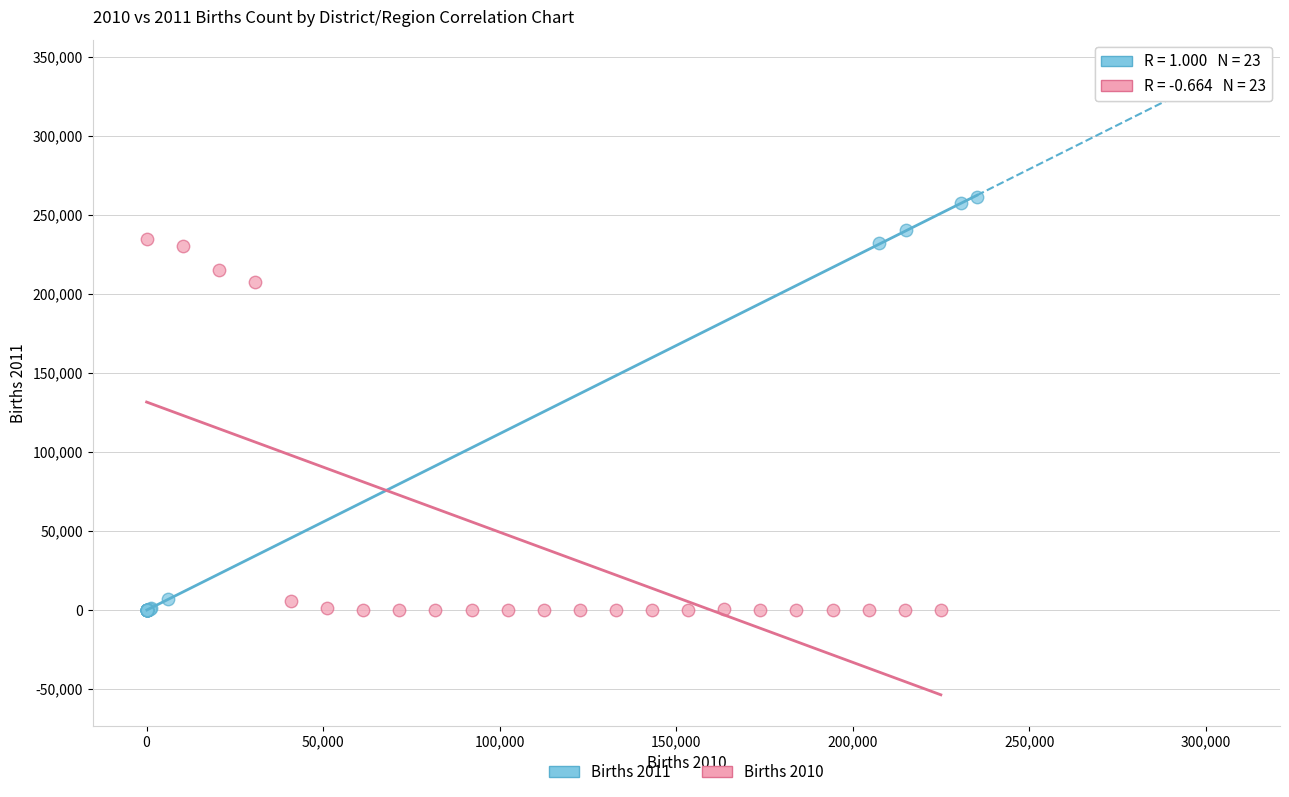

Which series has the widest spread of Y values?

Births 2011